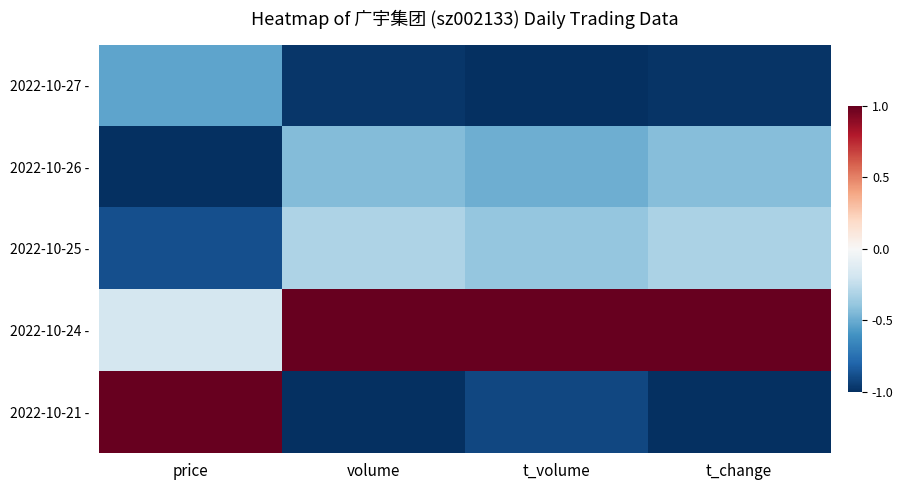

At how many categories does at least one series exceed 0?

4